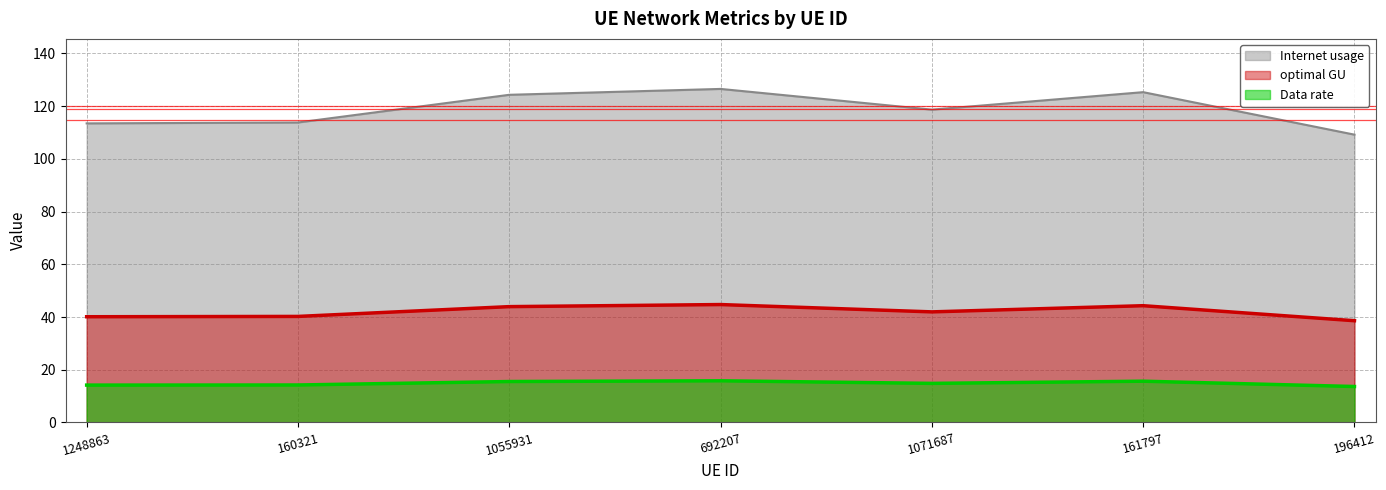

The value of Internet usage at 1055931 is 64.8. True or false?

False